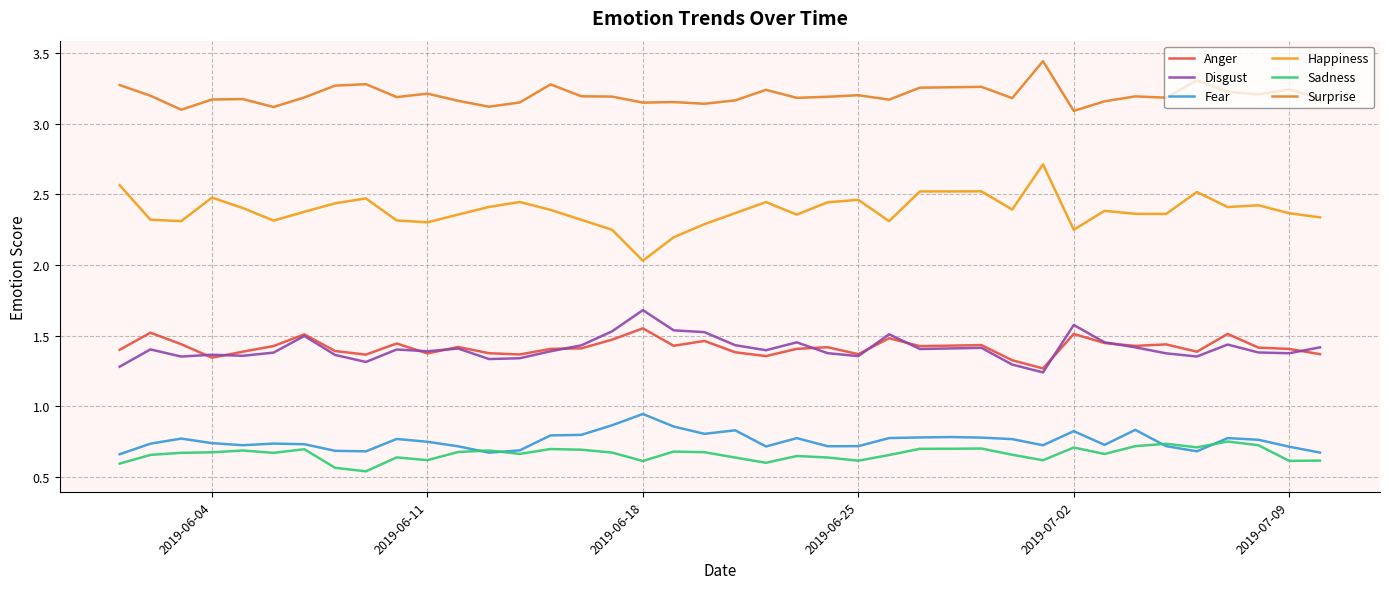

In Disgust, how many points are lower than both neighbors (excluding endpoints)?

11